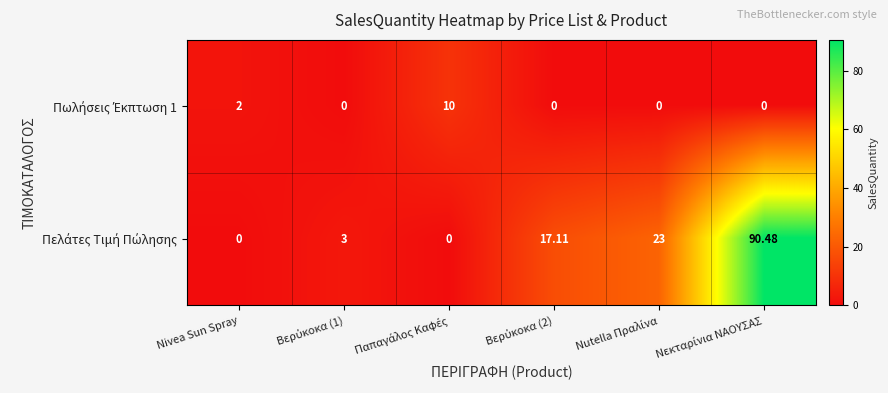

Rank the series by their average value, from highest to lowest.

Πελάτες Τιμή Πώλησης, Πωλήσεις Έκπτωση 1